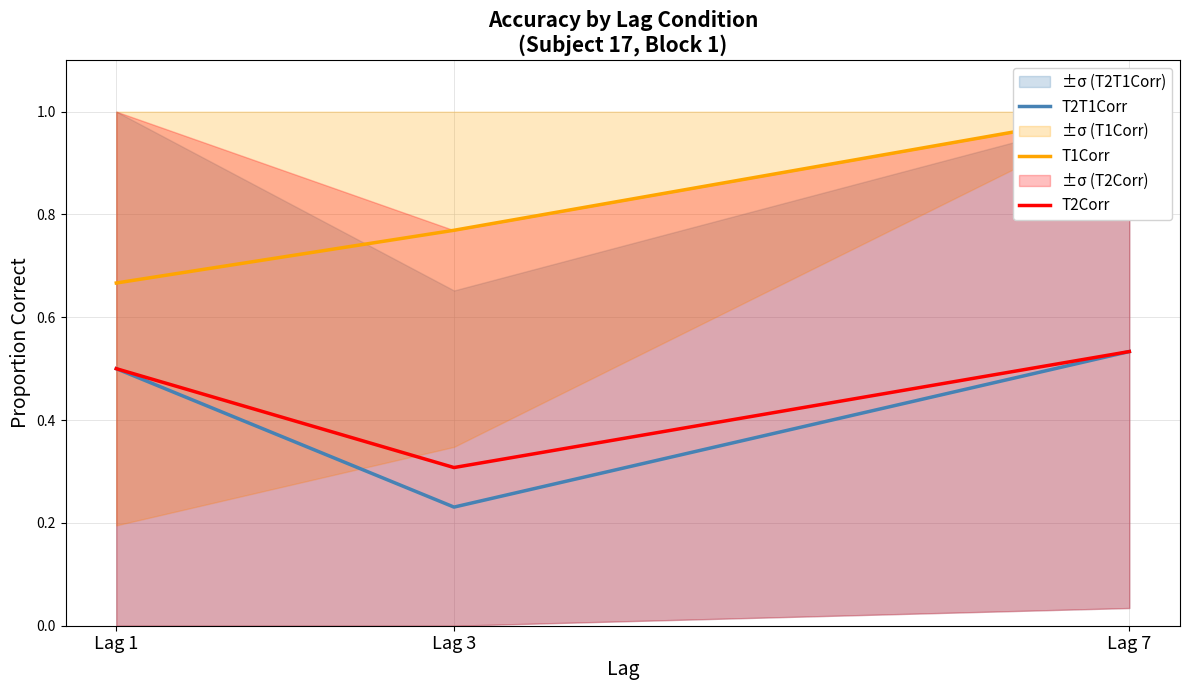

Which label corresponds to the largest value in the chart?

Lag 7